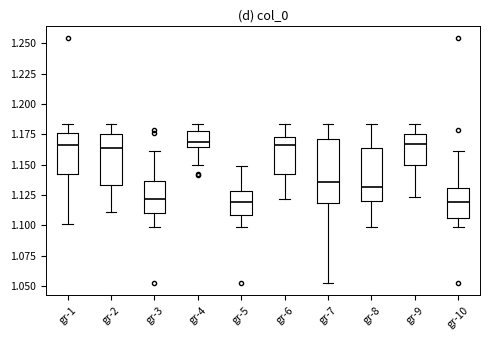

Where is the lower edge of the box for gr-10 on the y-axis? The values are not printed on the chart, so give them approximately, as read against the axis.

1.105